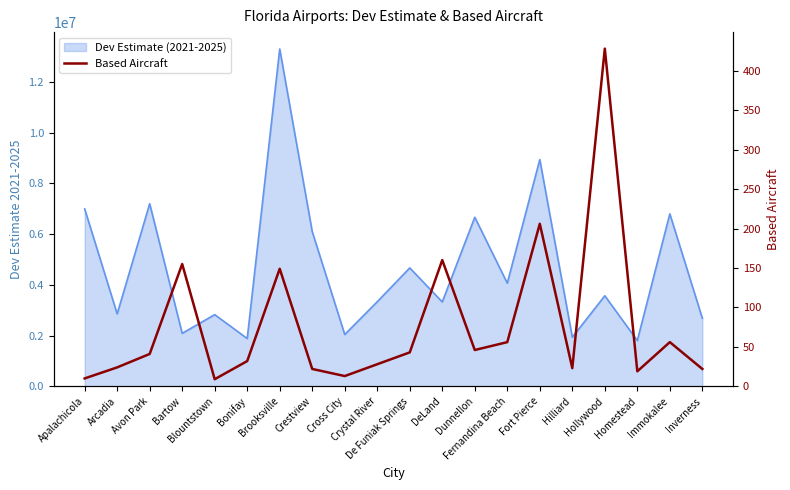

True or false: the data shows 24 at Arcadia.

True